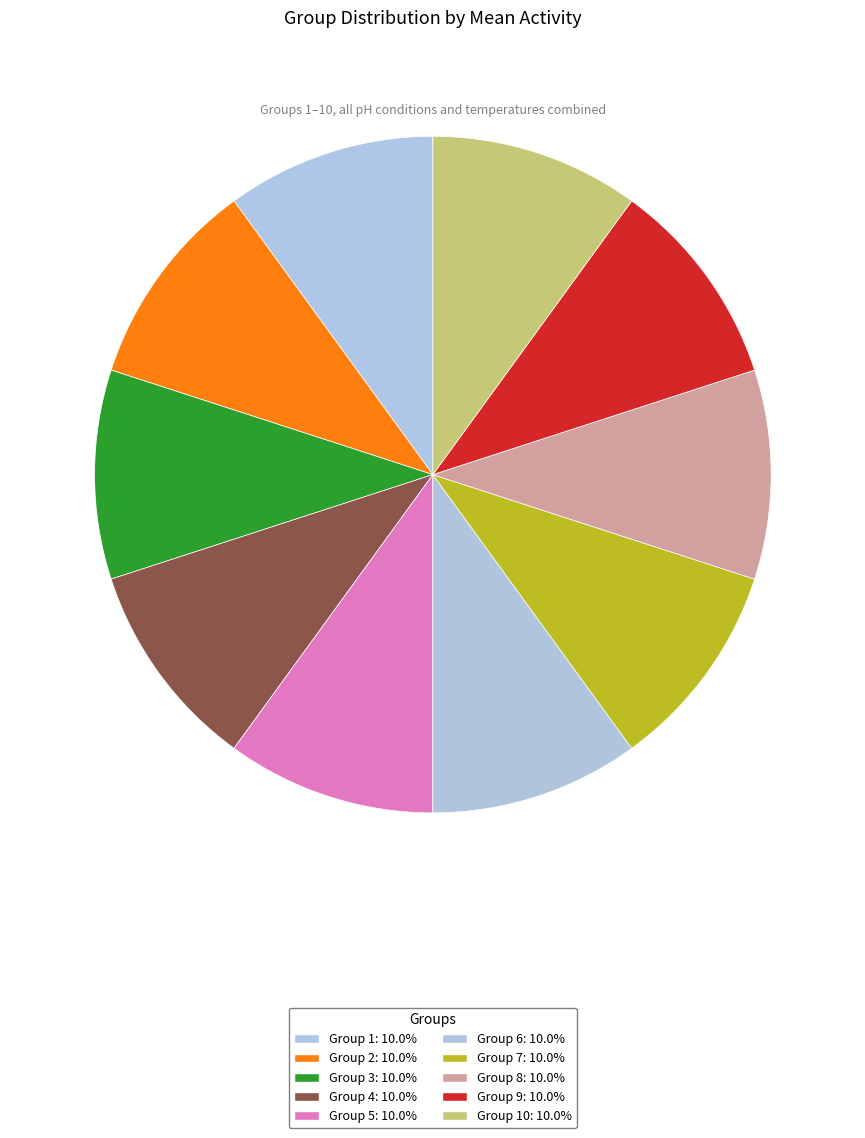

How many segments does this pie chart have?

10